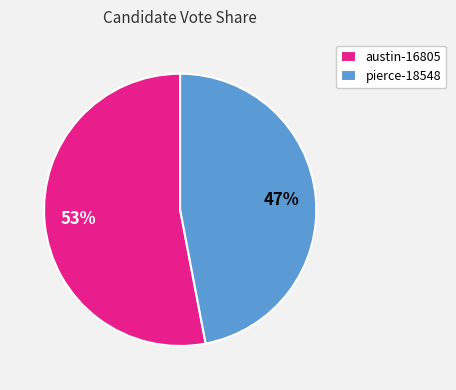

Between pierce-18548 and austin-16805, which is larger?

austin-16805